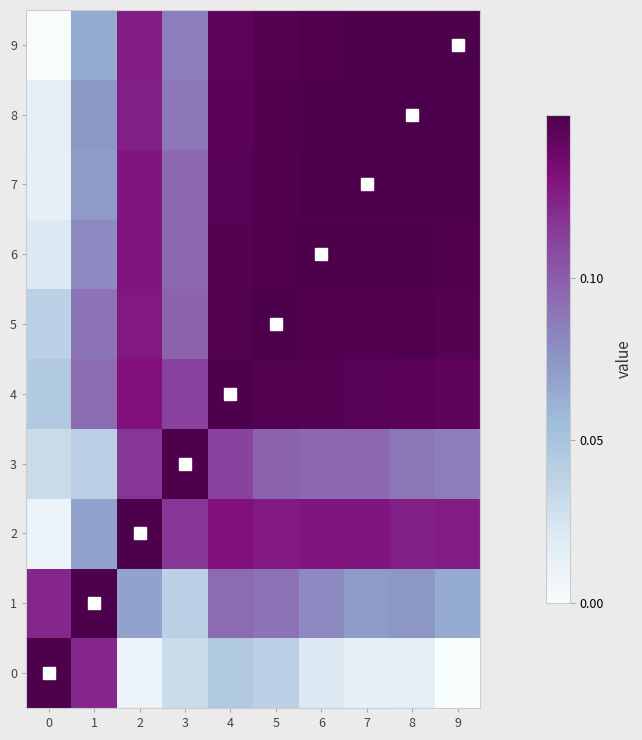

Reading right to left, transcribe all the data shown in this chart.

row_0: 0.0	0.0	0.0	0.0	0.0	0.0	0.0	0.0	0.1	0.1
row_1: 0.1	0.1	0.1	0.1	0.1	0.1	0.0	0.1	0.1	0.1
row_2: 0.1	0.1	0.1	0.1	0.1	0.1	0.1	0.1	0.1	0.0
row_3: 0.1	0.1	0.1	0.1	0.1	0.1	0.1	0.1	0.0	0.0
row_4: 0.1	0.1	0.1	0.1	0.1	0.1	0.1	0.1	0.1	0.0
row_5: 0.1	0.1	0.1	0.1	0.1	0.1	0.1	0.1	0.1	0.0
row_6: 0.1	0.1	0.1	0.1	0.1	0.1	0.1	0.1	0.1	0.0
row_7: 0.1	0.1	0.1	0.1	0.1	0.1	0.1	0.1	0.1	0.0
row_8: 0.1	0.1	0.1	0.1	0.1	0.1	0.1	0.1	0.1	0.0
row_9: 0.1	0.1	0.1	0.1	0.1	0.1	0.1	0.1	0.1	0.0